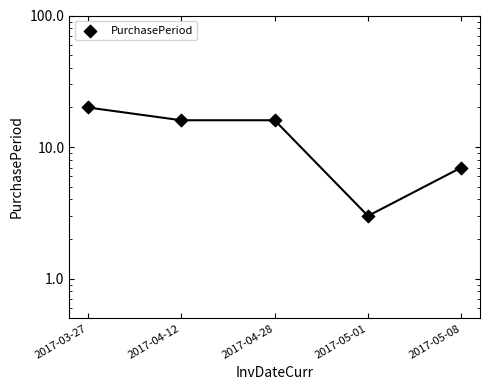

What is the change in value from 2017-04-28 to 2017-05-01?

-13